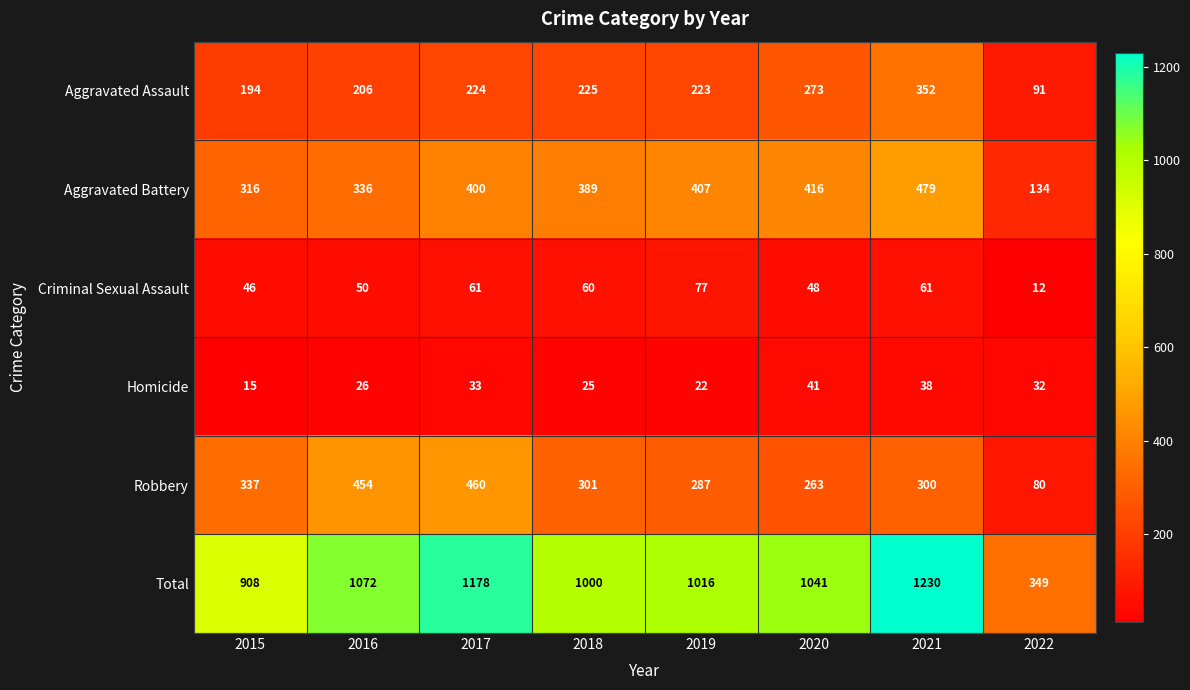

At which category does the chart reach its peak across all series?

2021